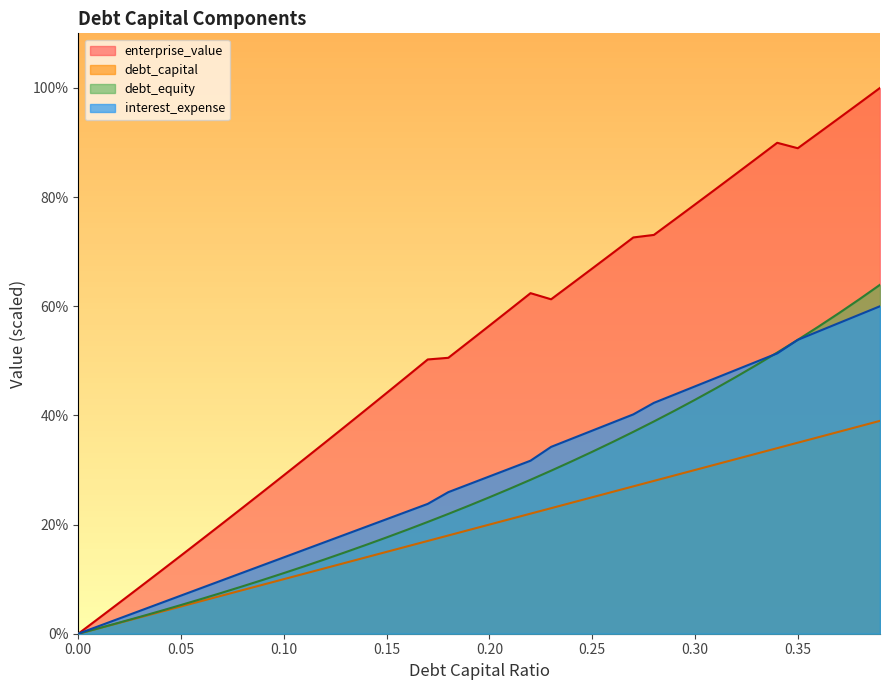

What is the difference between the maximum and minimum values in the interest_expense series?

60.0